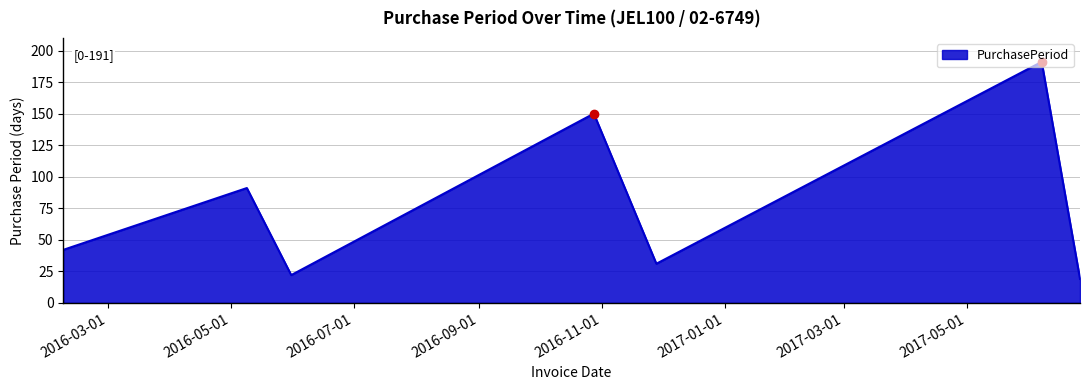

What is the difference between the maximum and second lowest values?

169